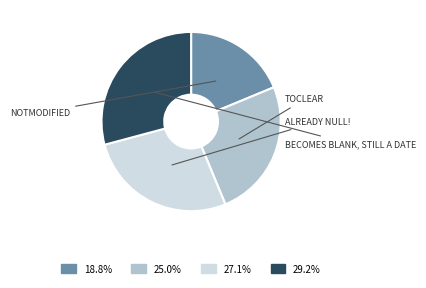

Does any single category account for the majority?

No